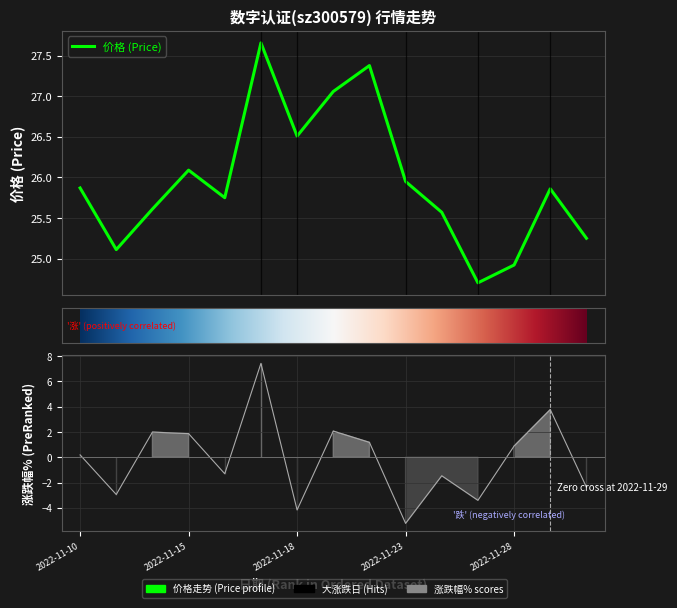

Where is 涨跌幅% nearest to the value 1?

2022-11-28